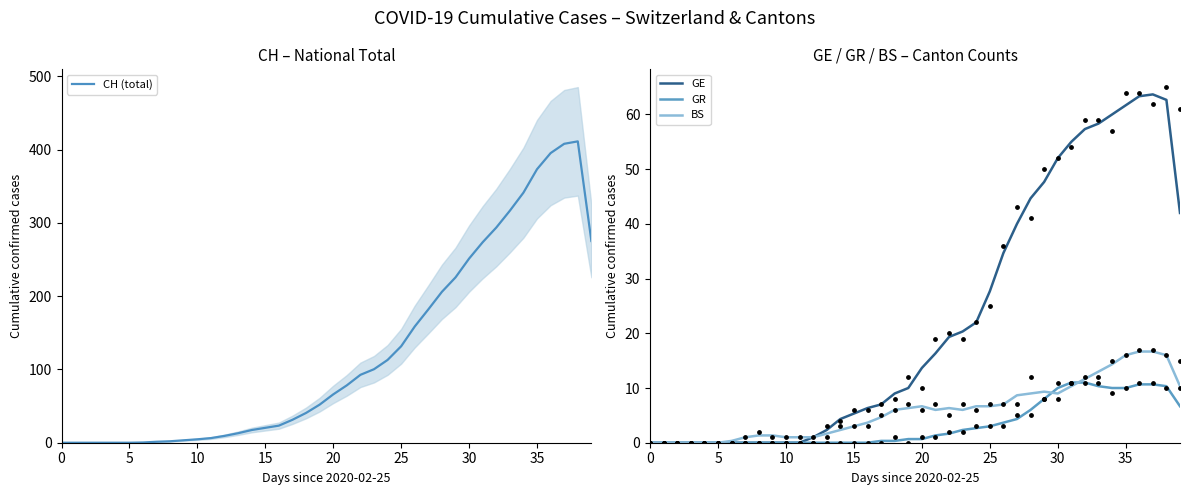

What is the total value across all series at 26?

204.0